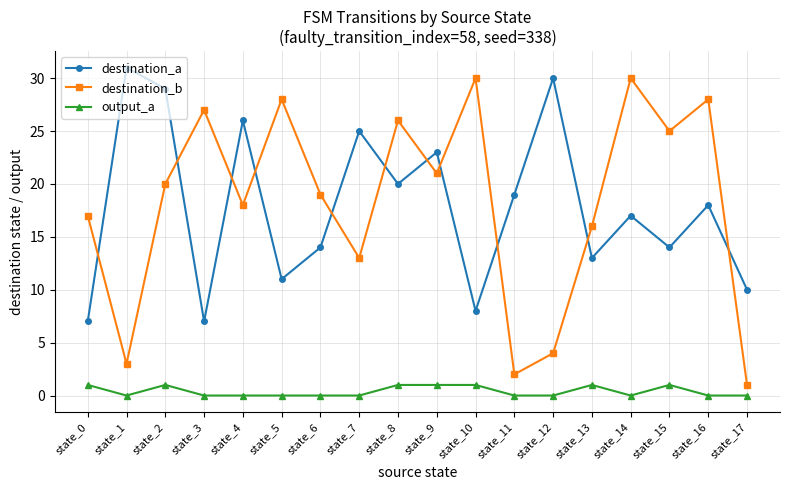

What is the minimum value for destination_b?

1